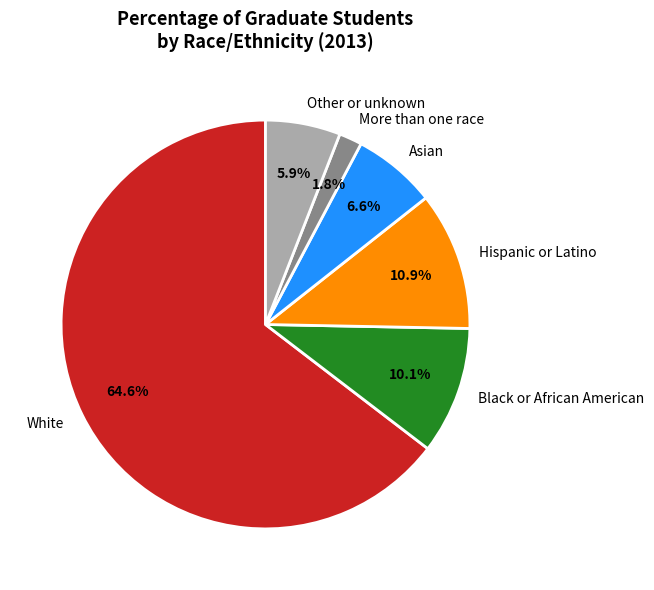

Is there any slice that represents more than half of the pie?

Yes